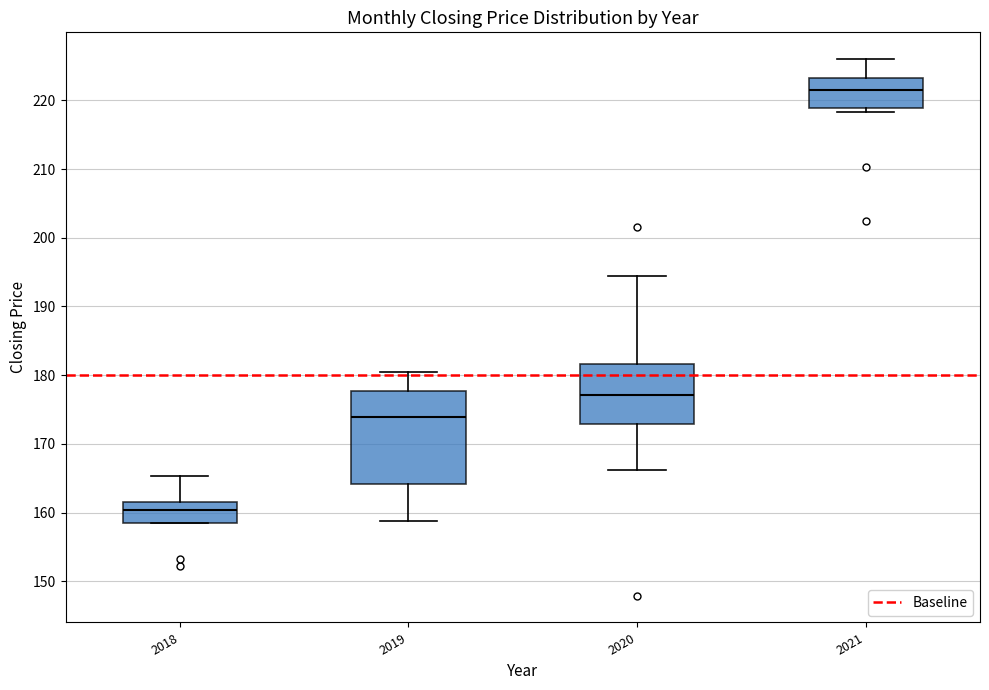

Which box is the tallest, from its lower edge to its upper edge?

2019